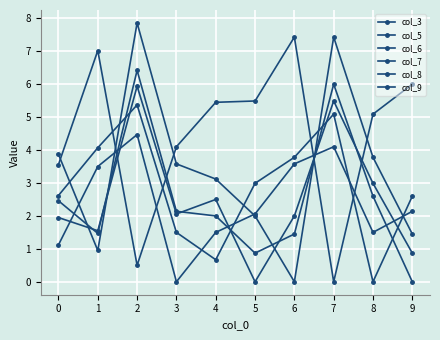

What is the value of the col_7 point at the 7th from the left?

7.4